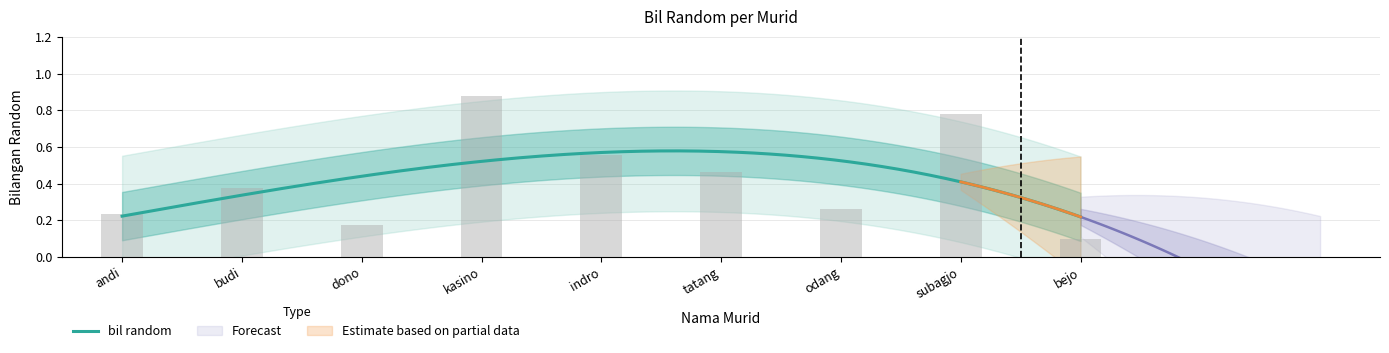

Reading left to right, list all the values displayed in this chart.

0.2	0.4	0.2	0.9	0.6	0.5	0.3	0.8	0.1